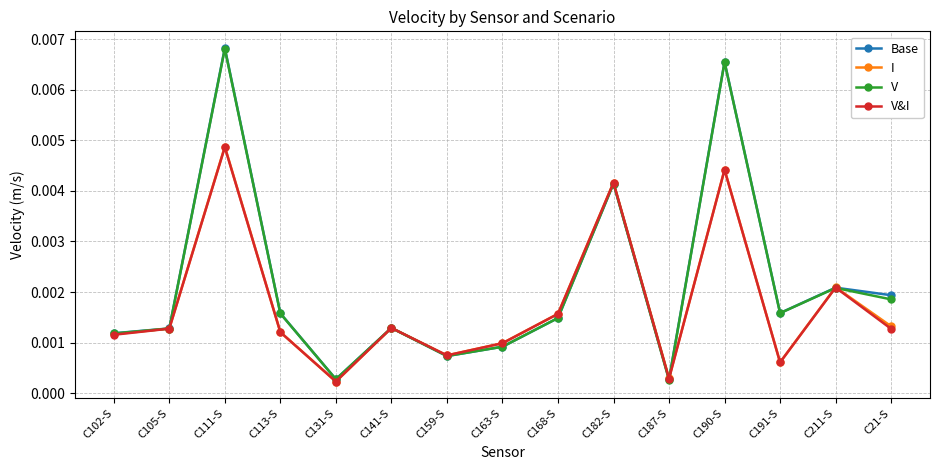

Between C182-S and C21-S, which series saw the biggest shift?

V&I